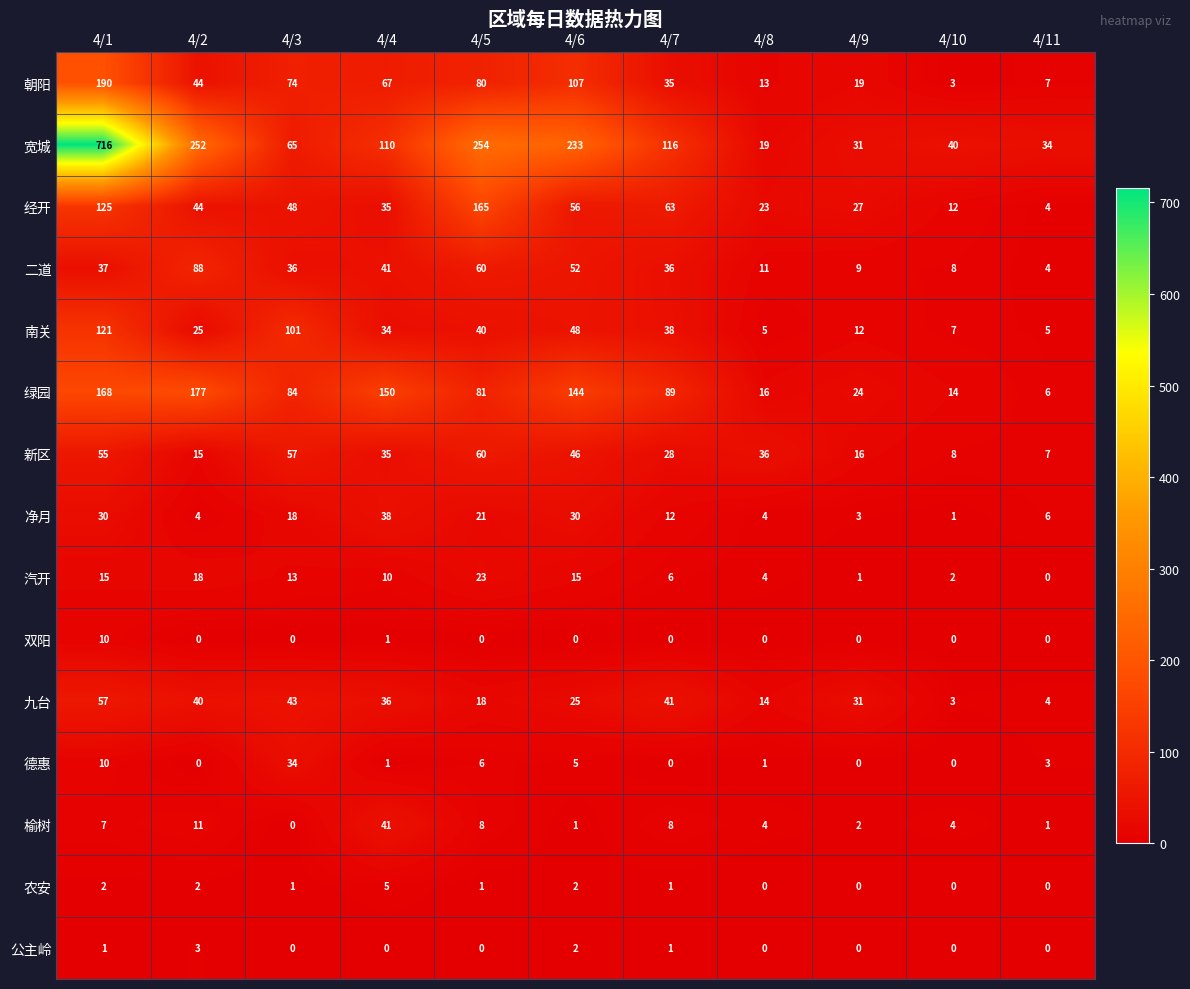

At which category is the sum across all series the highest?

4/1